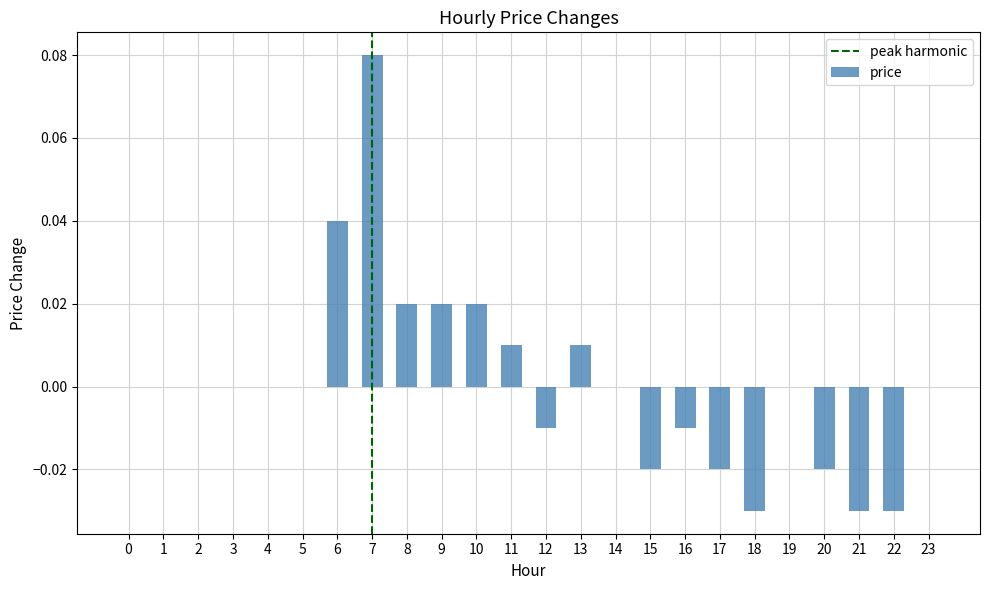

Between 11 and 22, which is larger?

11